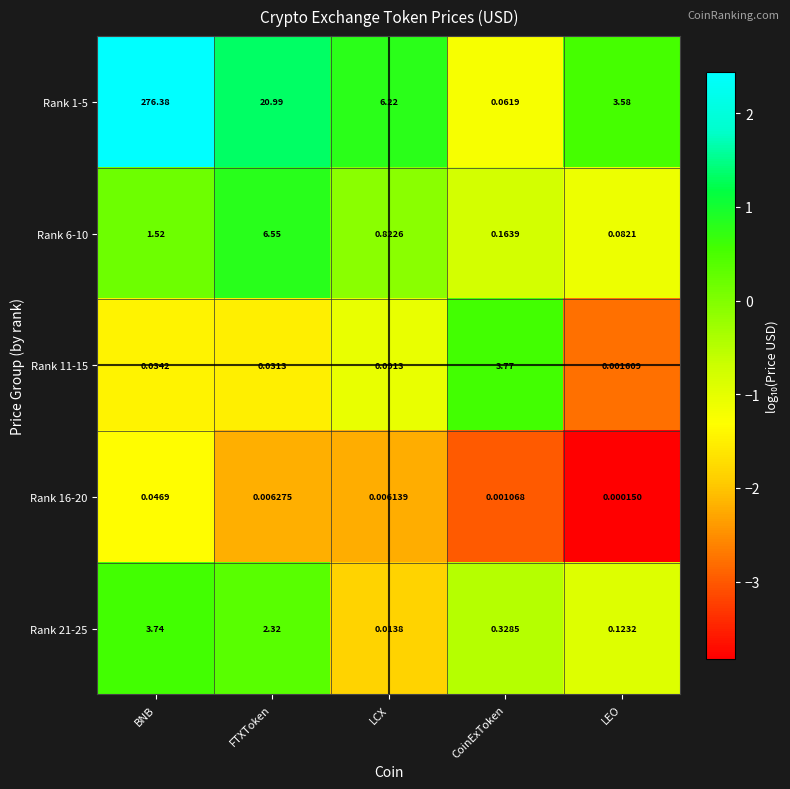

Where is Rank 21-25 nearest to the value 1?

CoinExToken